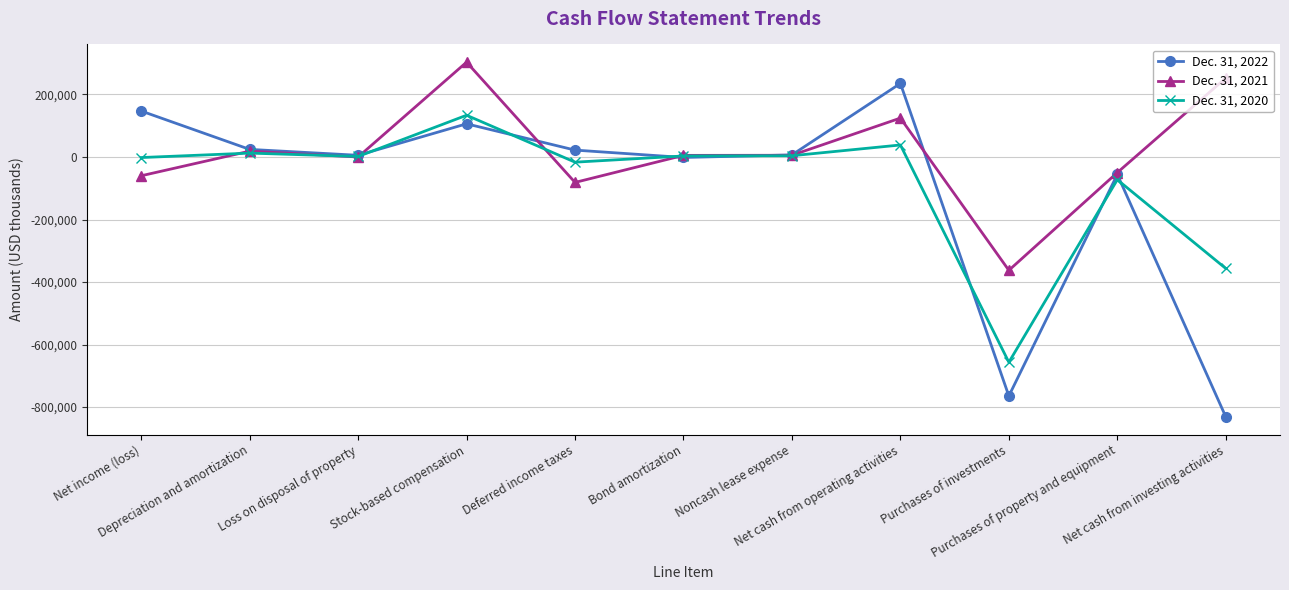

What is the label of the 1st point from the right?

Net cash from investing activities